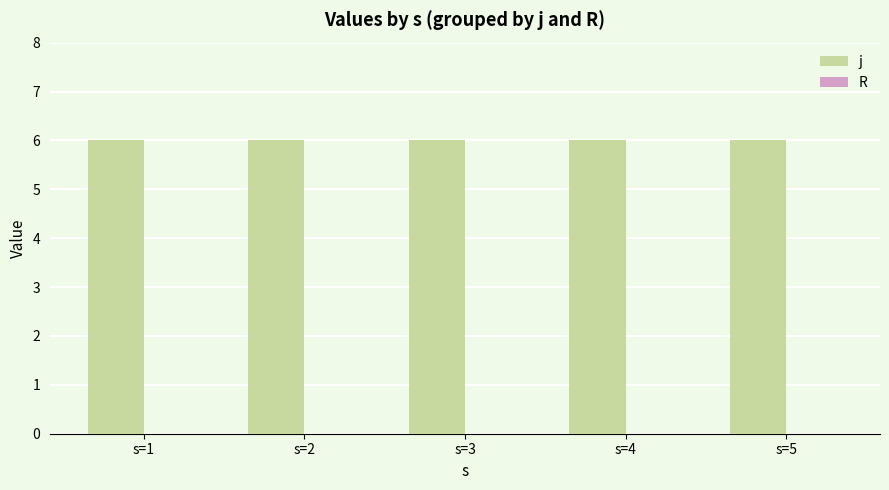

At how many categories does at least one series exceed 5?

5